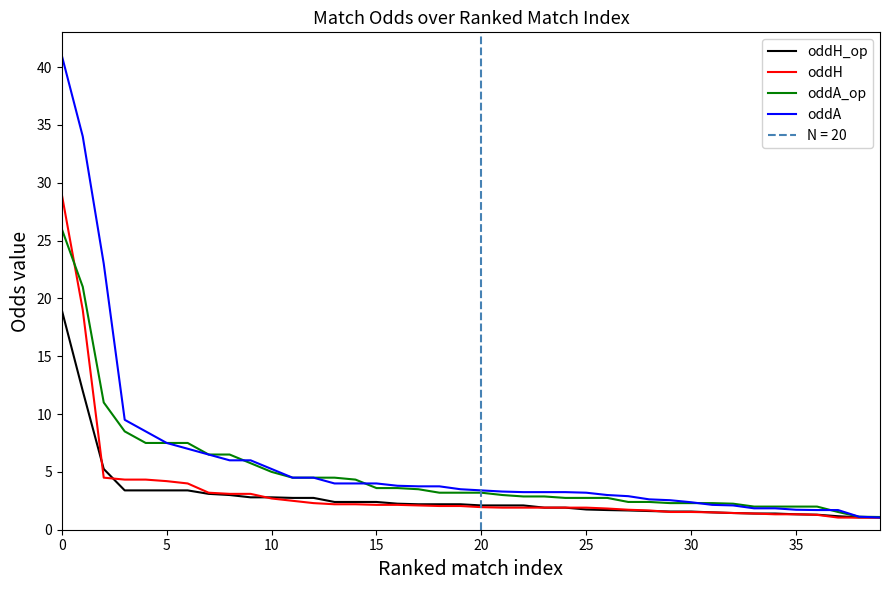

What are all the series names shown in the legend?

oddH_op, oddH, oddA_op, oddA